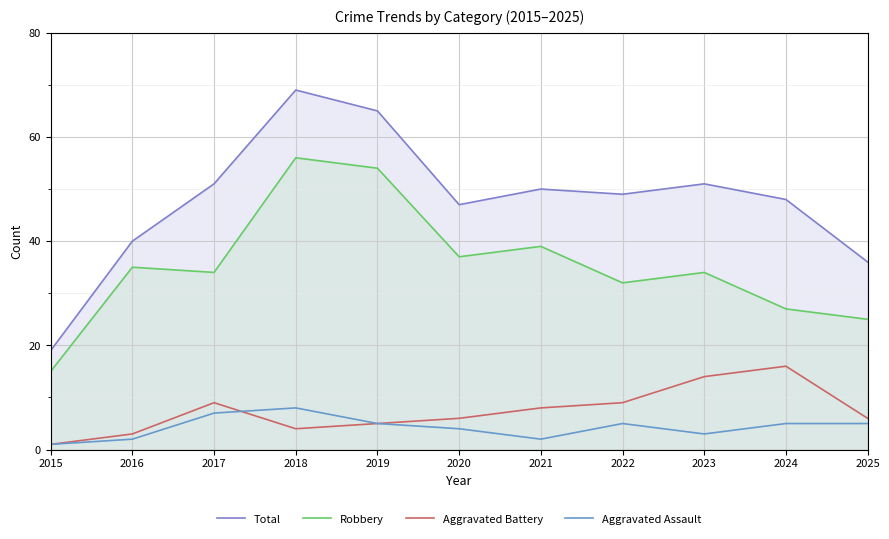

Where is the first local minimum for Aggravated Battery?

2018